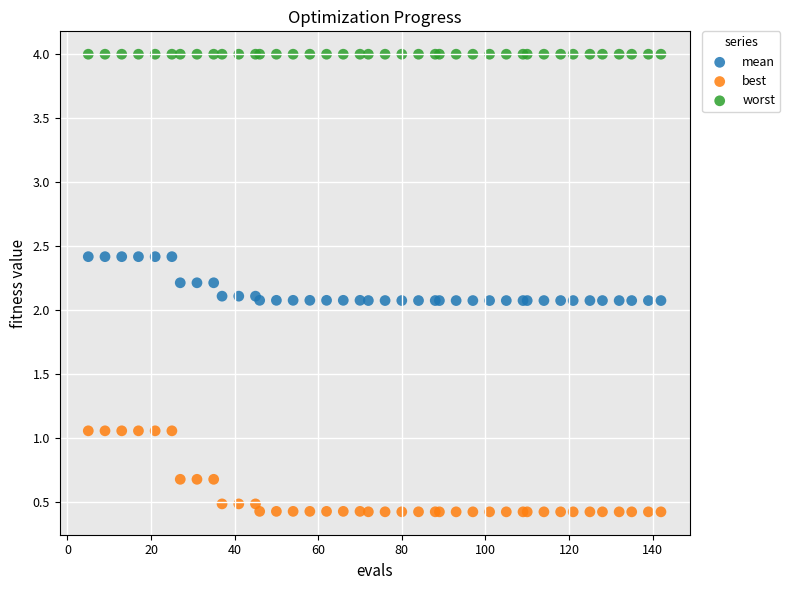

Which series reaches the minimum Y coordinate?

best